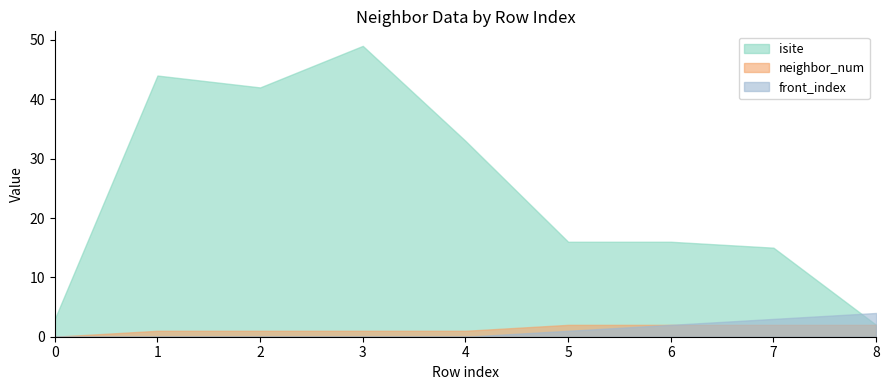

What are all the series names shown in the legend?

isite, neighbor_num, front_index